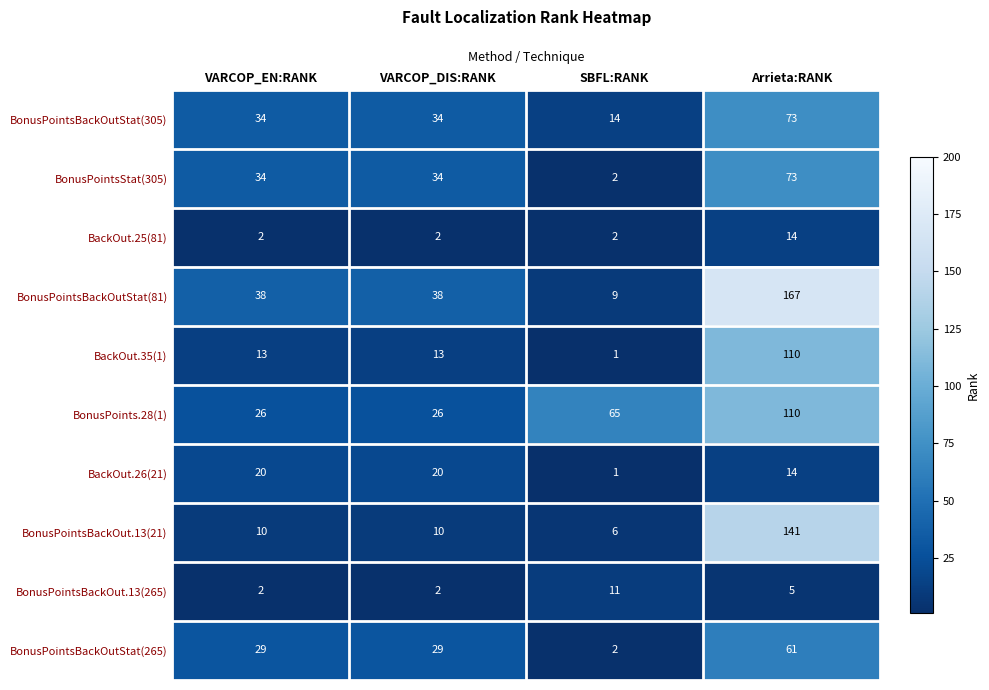

The value of BonusPointsStat(305) at VARCOP_EN:RANK is 34. True or false?

True